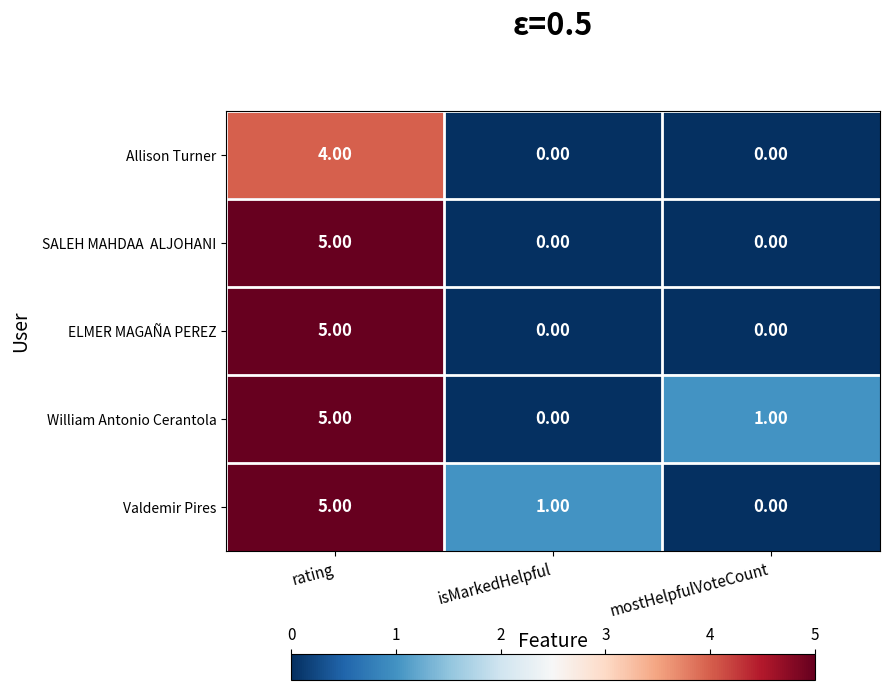

Where does the Valdemir Pires series first go above 1?

rating